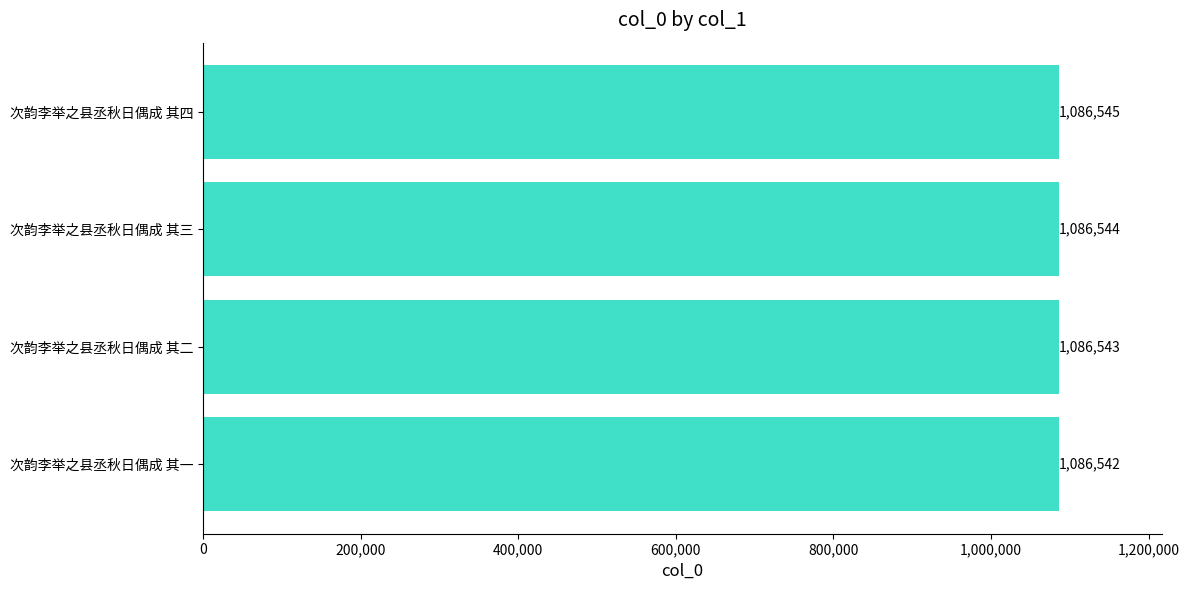

What is the average value?

1086544